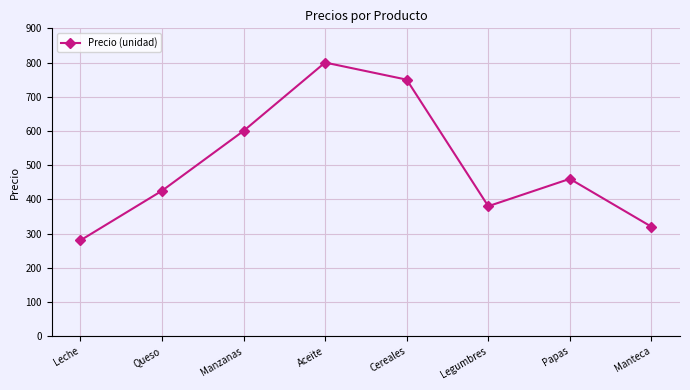

At which category does the chart reach its minimum across all series?

Leche